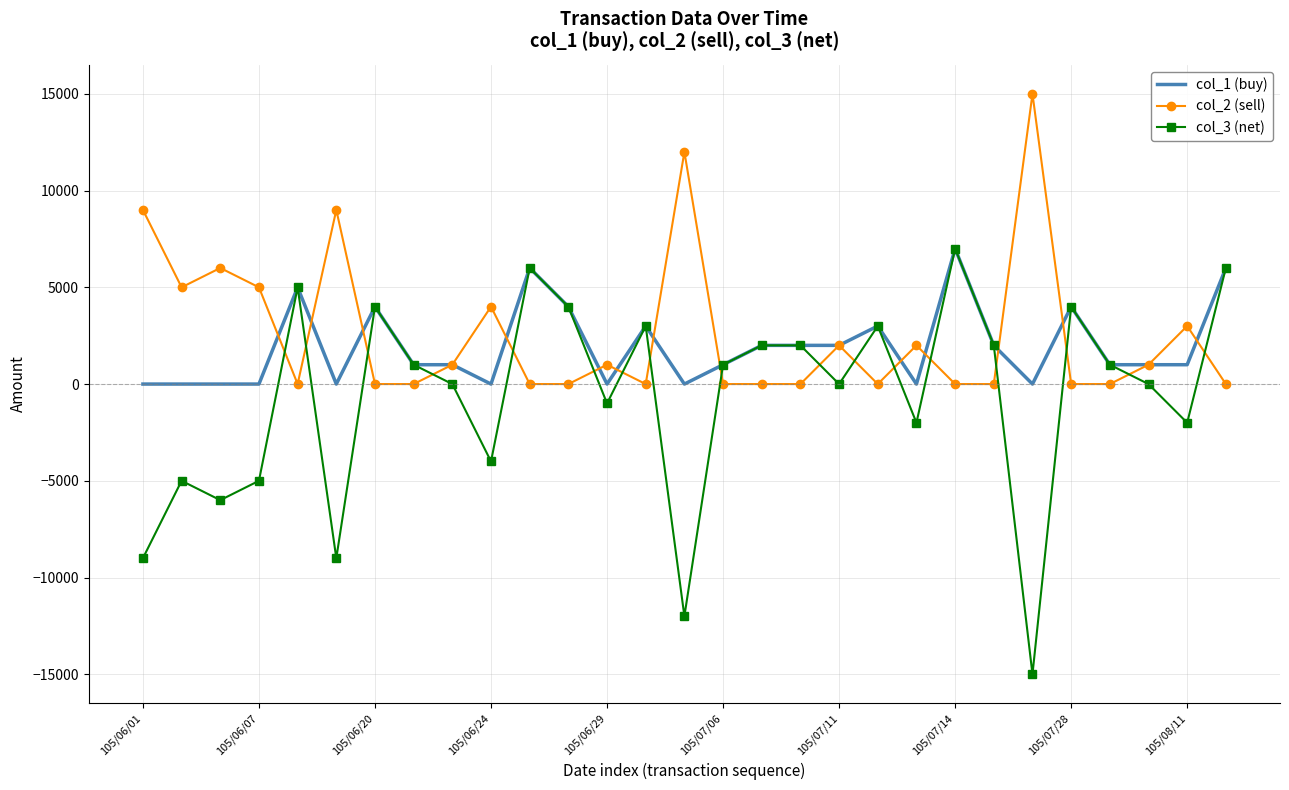

Which series ends up on top after the final intersection of col_2 (sell) and col_3 (net)?

col_3 (net)